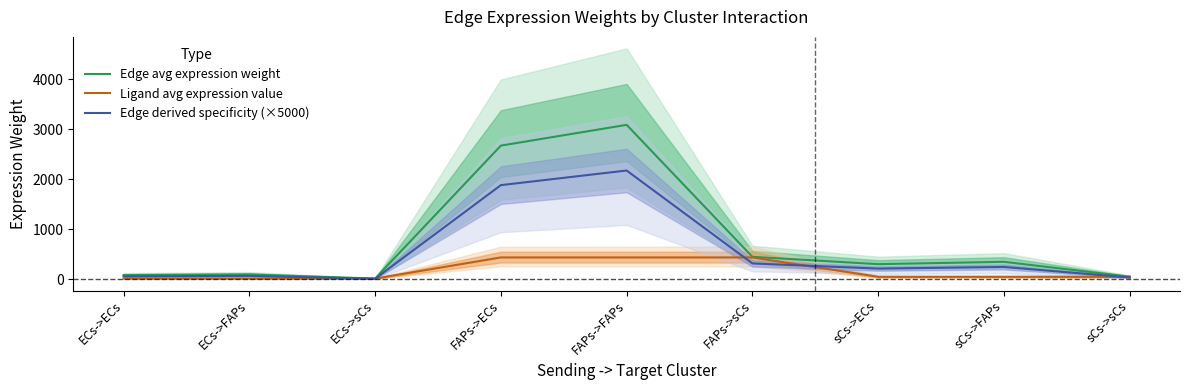

At which category is the sum across all series the highest?

FAPs->FAPs